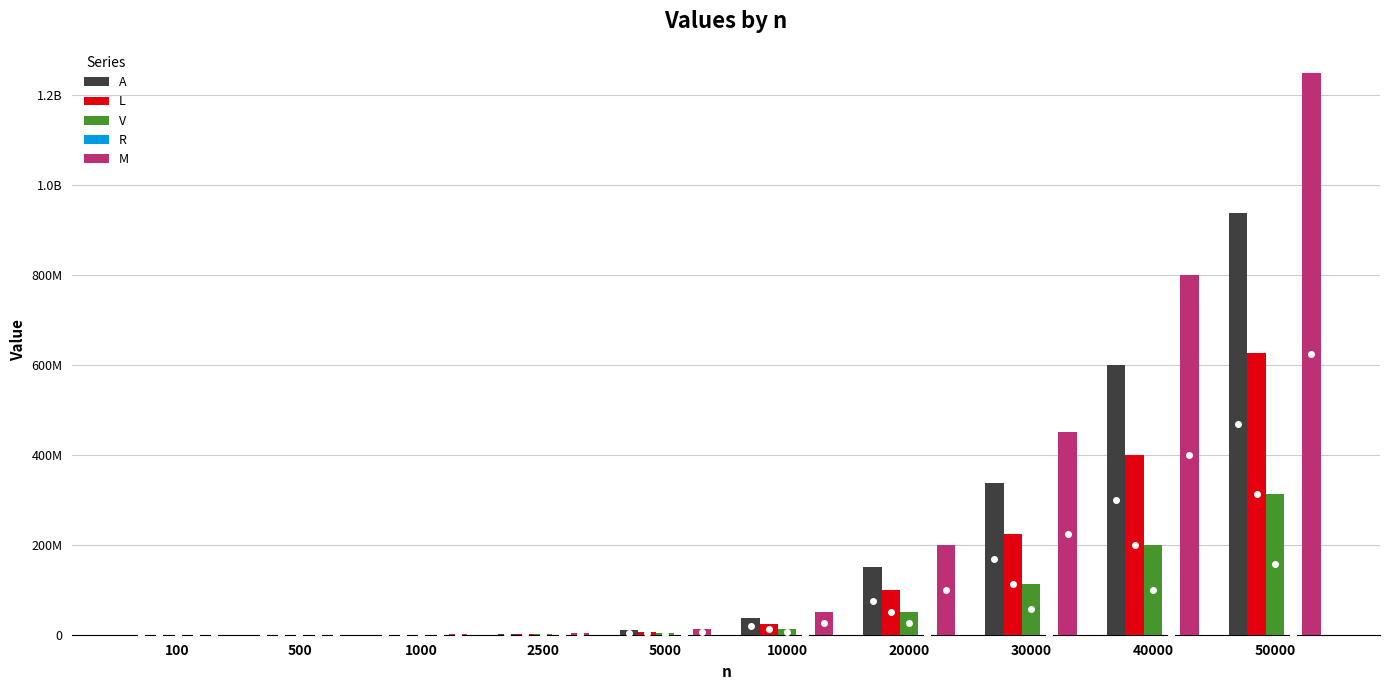

Reading left to right, transcribe all the data shown in this chart.

A: 100=4007	500=95946	1000=379571	2500=2357582	5000=9407114	10000=37572584	20000=150150084	30000=337747743	40000=600335243	50000=937922743
L: 100=2526	500=66272	1000=254026	2500=1589817	5000=6213470	10000=24868687	20000=100077981	30000=225210003	40000=399520222	50000=625971817
V: 100=1507	500=33446	1000=129571	2500=795082	5000=3157114	10000=12572584	20000=50150084	30000=112747743	40000=200335243	50000=312922743
R: 100=282	500=2321	1000=4821	2500=14457	5000=33364	10000=75084	20000=155084	30000=255243	40000=345243	50000=435243
M: 100=5225	500=127041	1000=504263	2500=3138090	5000=12530623	10000=50069589	20000=200144100	30000=450238775	40000=800323174	50000=1250407680